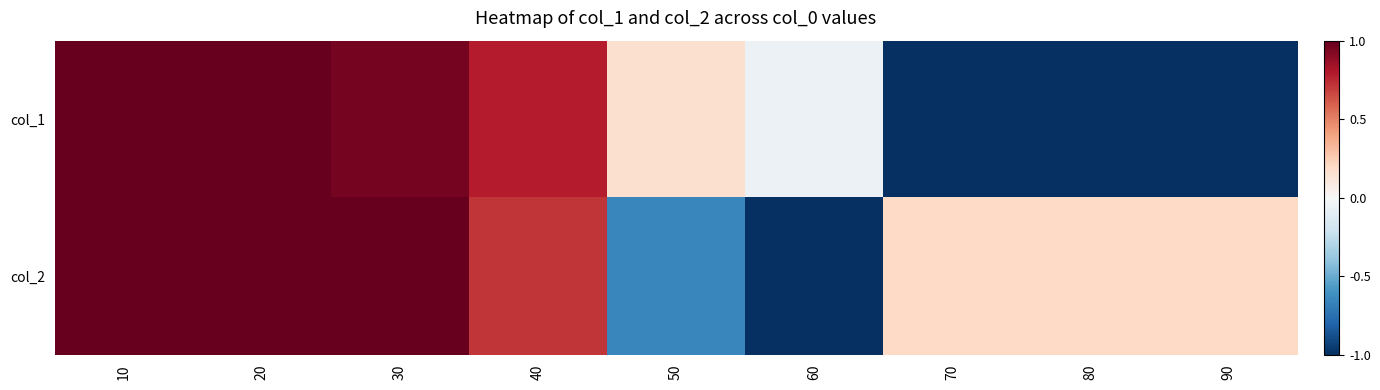

Reading right to left, transcribe all the data shown in this chart.

col_1: 90=-1.0	80=-1.0	70=-1.0	60=-0.1	50=0.2	40=0.8	30=1.0	20=1.0	10=1.0
col_2: 90=0.2	80=0.2	70=0.2	60=-1.0	50=-0.7	40=0.7	30=1.0	20=1.0	10=1.0